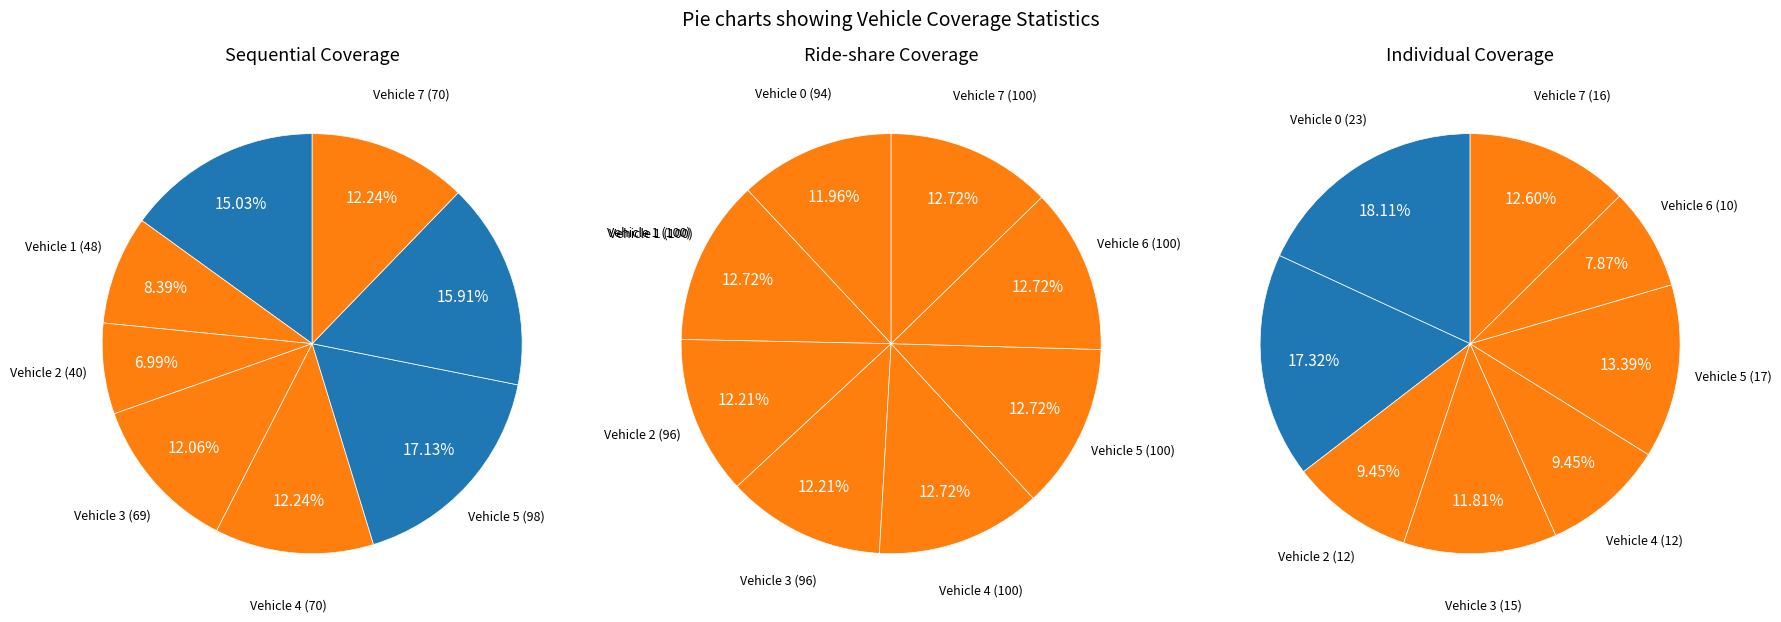

To the nearest percent, what is the difference between the Vehicle 4 and Vehicle 5 slice percentages?

4%